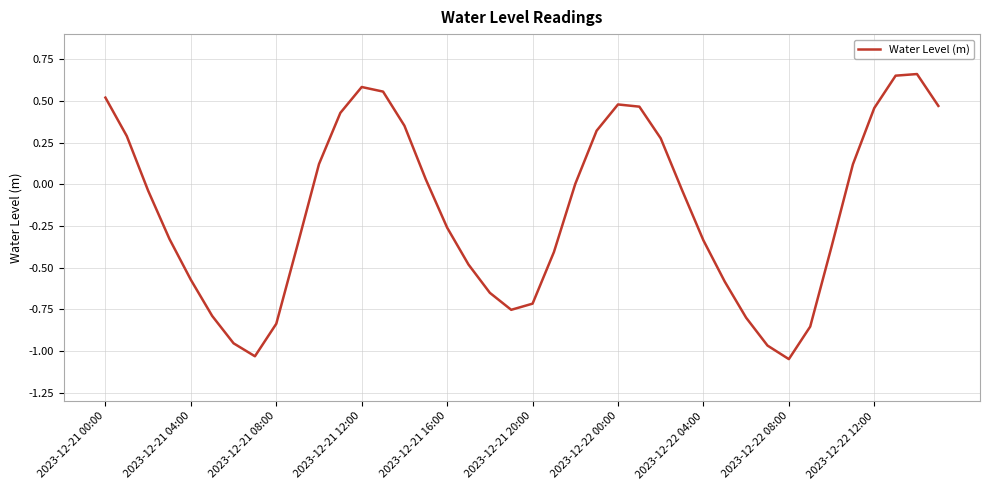

What is the difference between the maximum and minimum values?

1.7